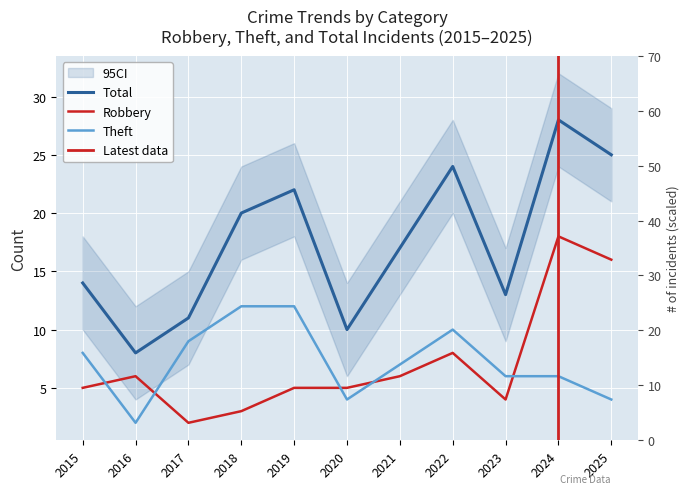

How many values in the Total series exceed 17?

5